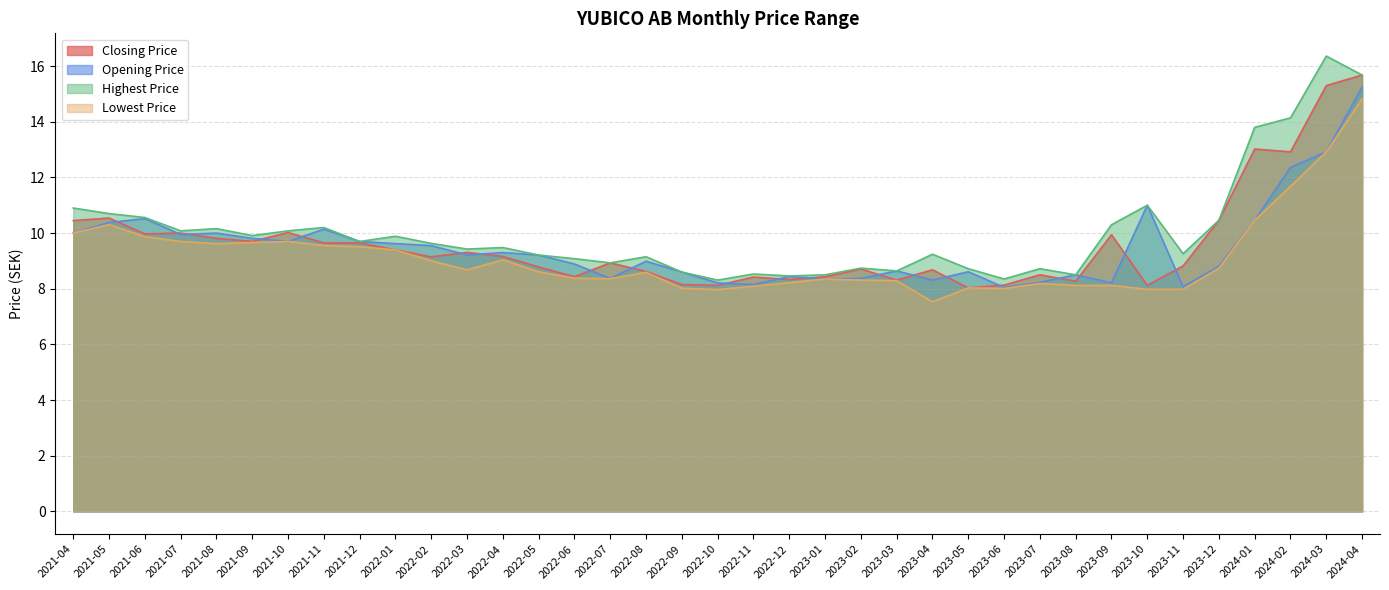

What is the difference between the highest and lowest values at 2023-04?

1.7